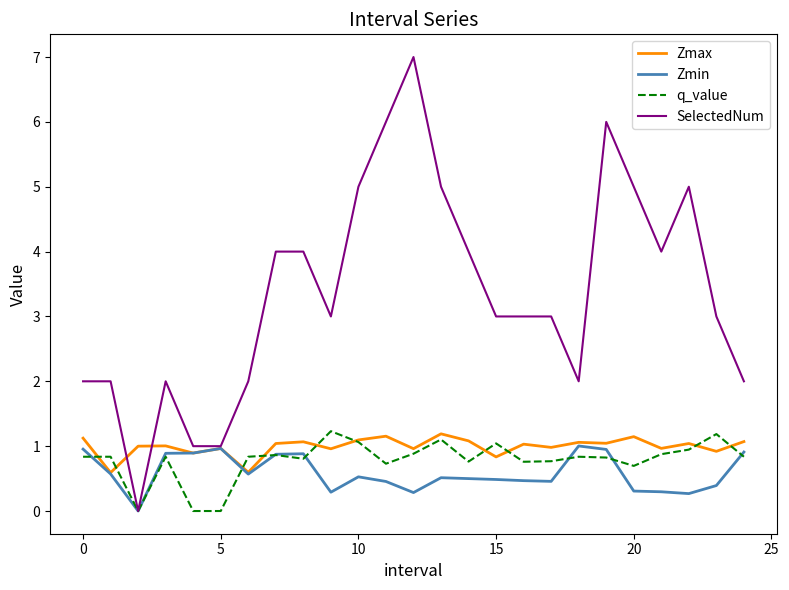

Which series has the largest total across all categories?

SelectedNum